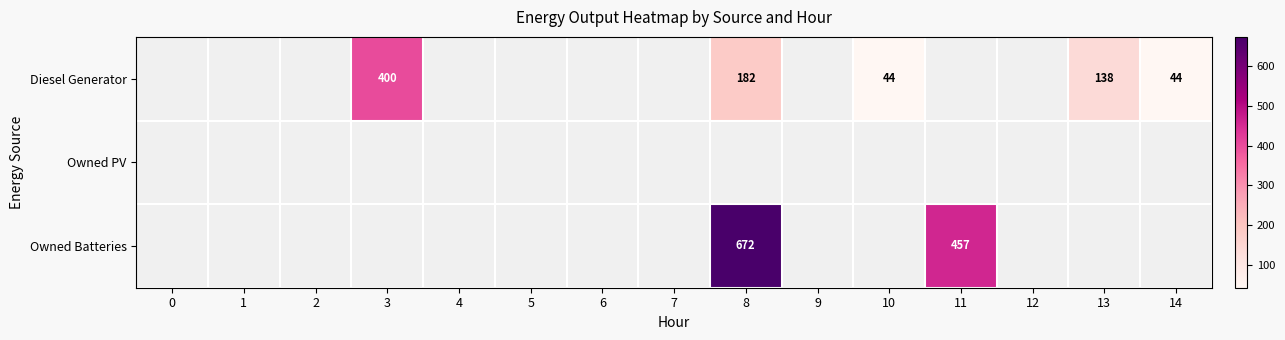

How many series are shown in this chart?

3